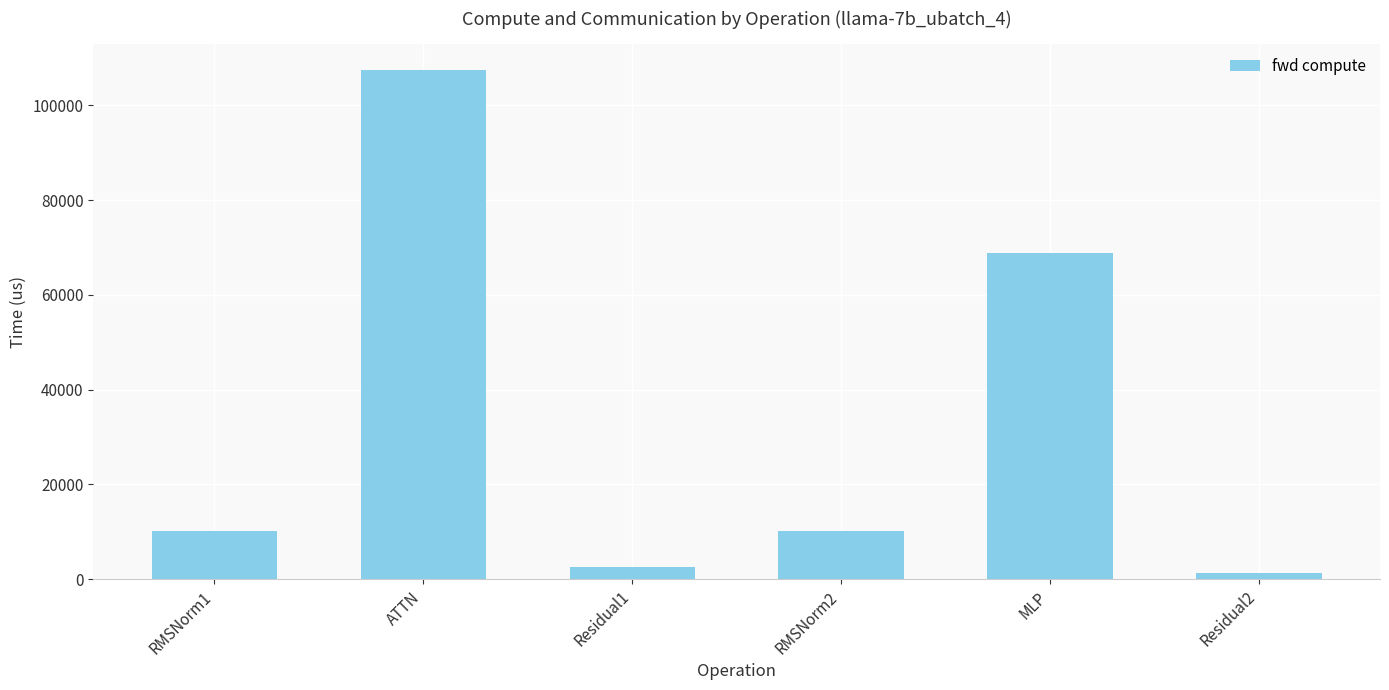

What is the ratio of the value at Residual2 to the value at RMSNorm2?

0.1